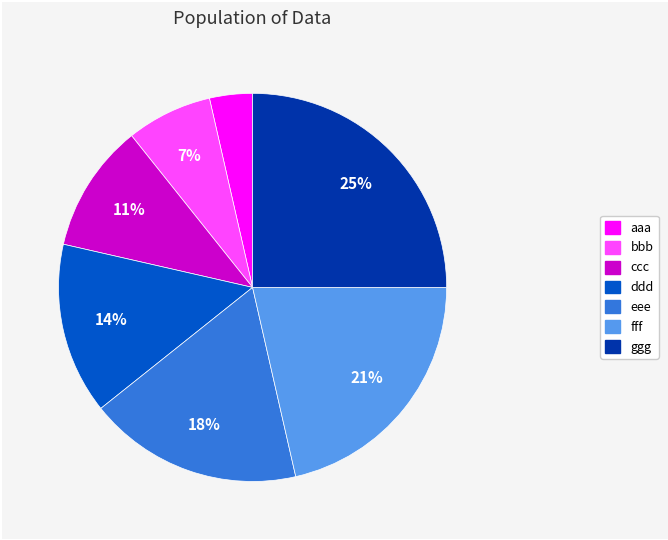

Is ccc the majority of the pie?

No